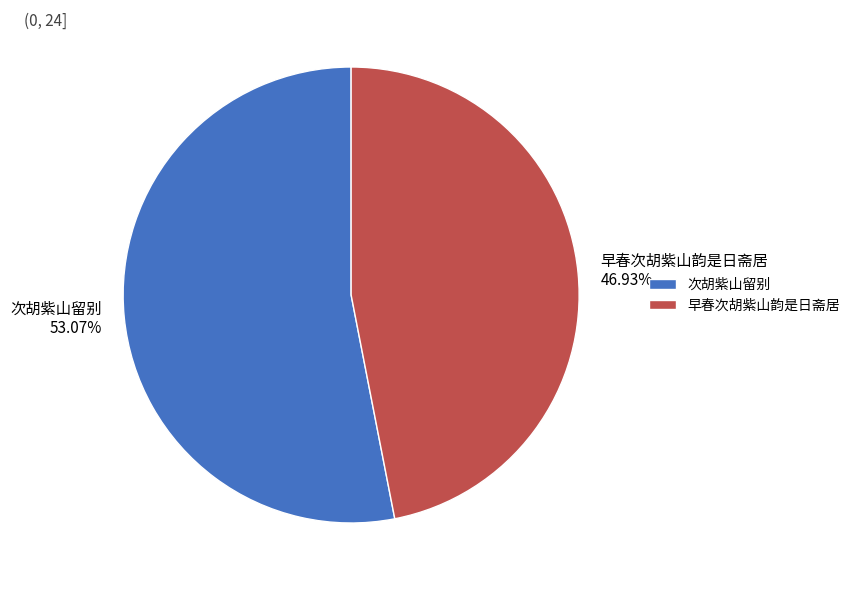

The 次胡紫山留别 slice represents 39% of the pie. True or false?

False